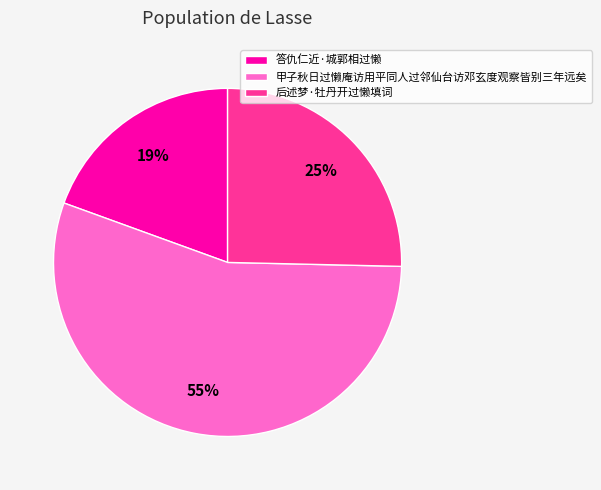

To the nearest percent, what is the difference between the largest and smallest slice percentages?

36%